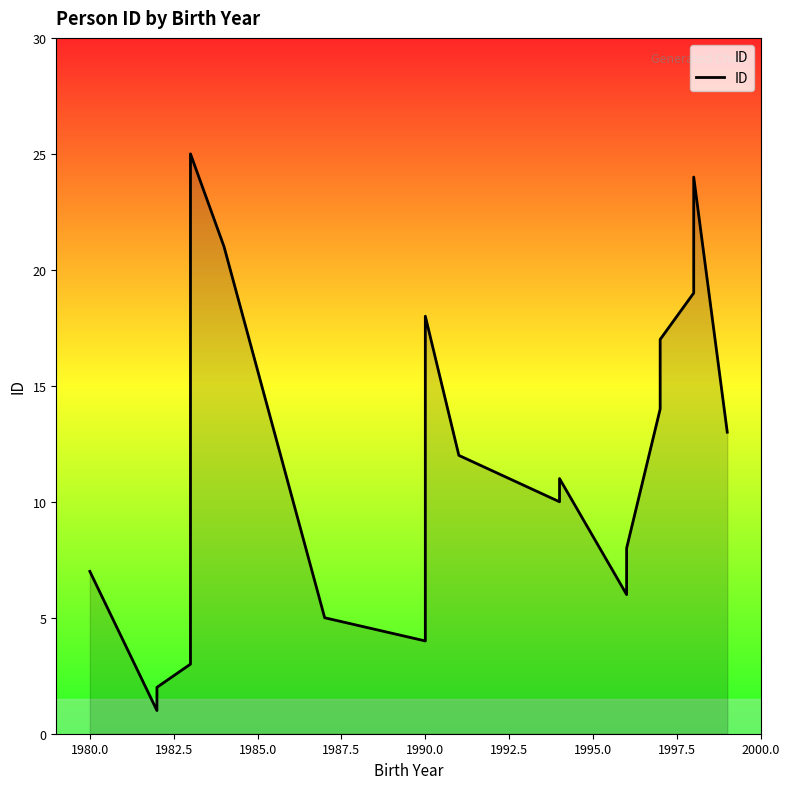

What is the difference between the second highest and minimum values?

23